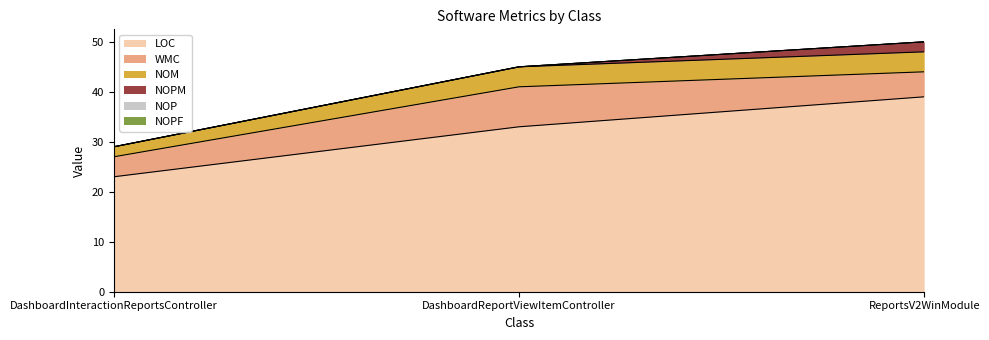

How many lines are shown in the chart?

6